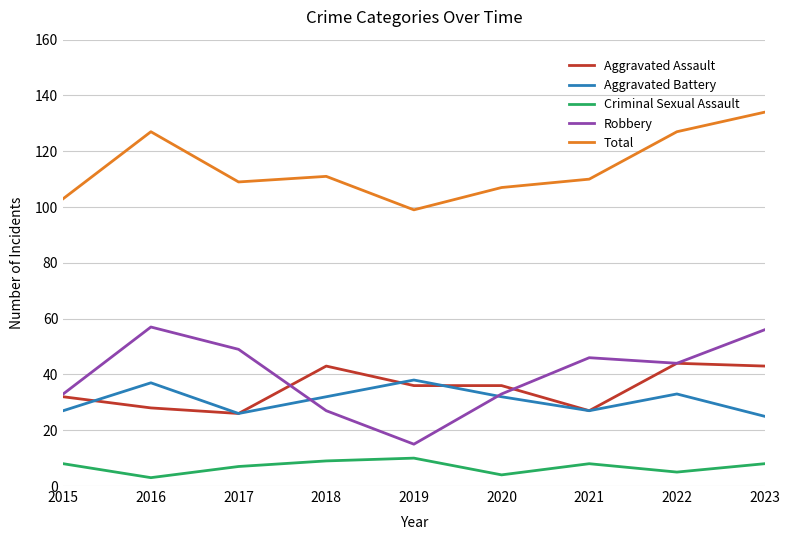

Where does the Total series first go above 110?

2016